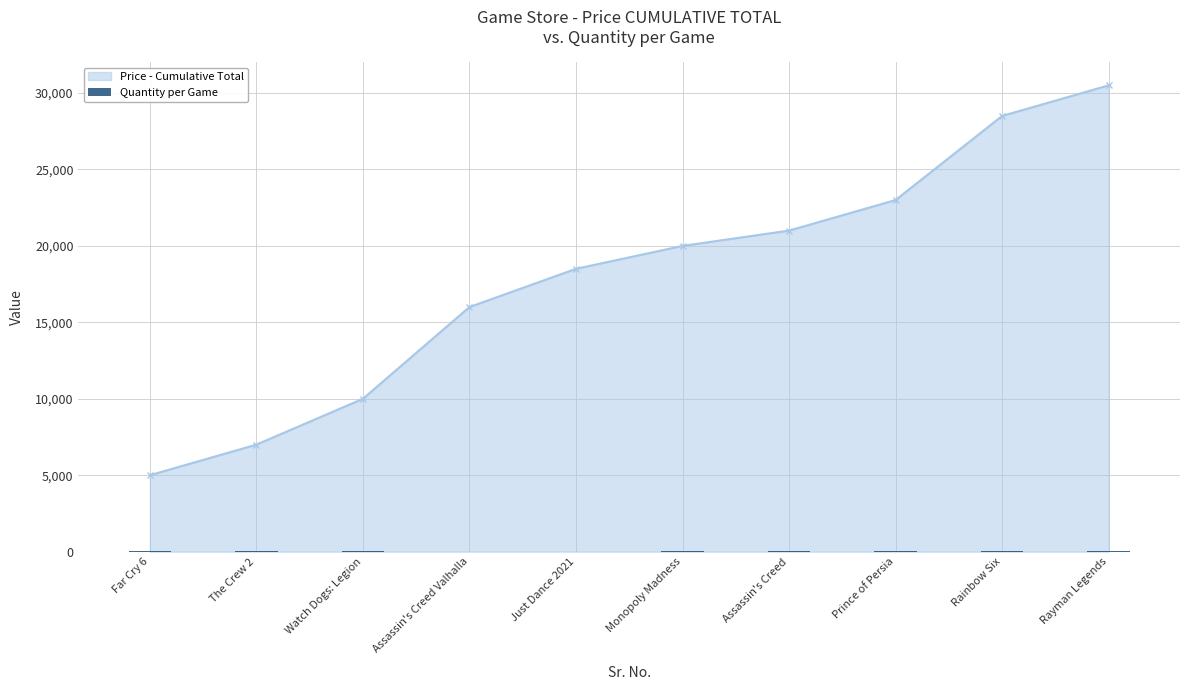

At which label is the value closest to 7?

Assassin's Creed Valhalla